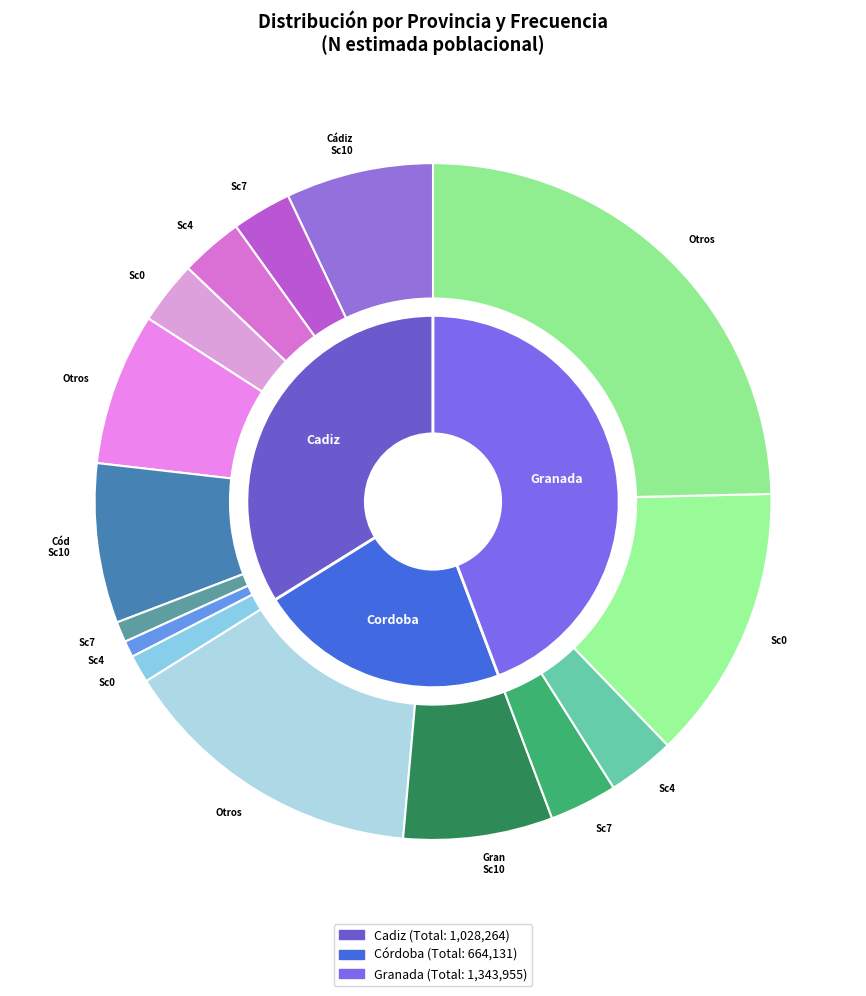

Count the number of slices in the pie.

3